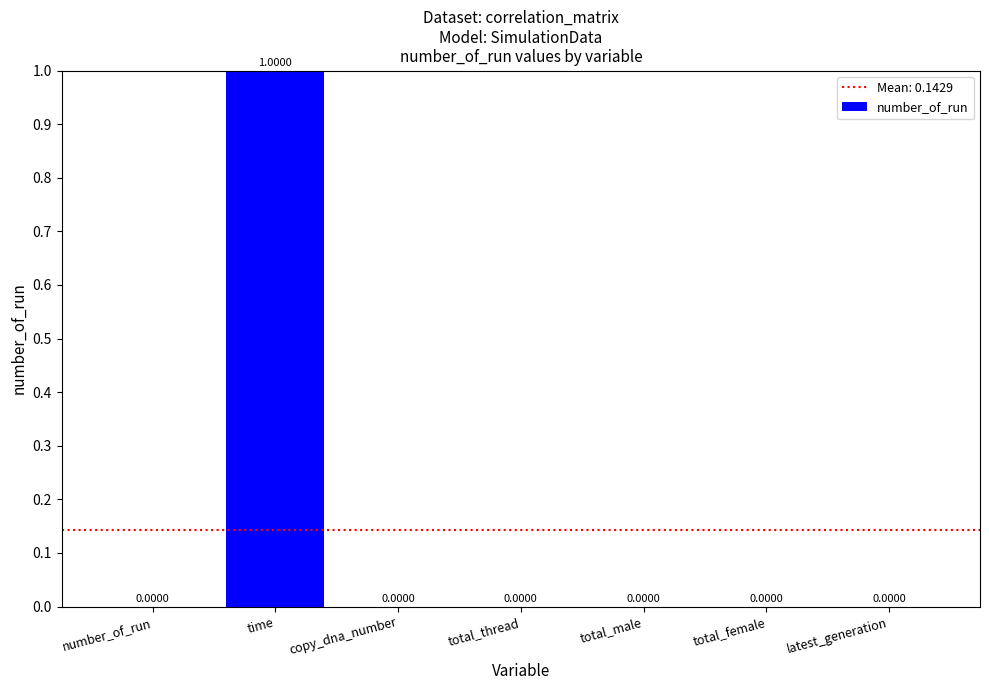

What is the maximum value shown in the chart?

1.0